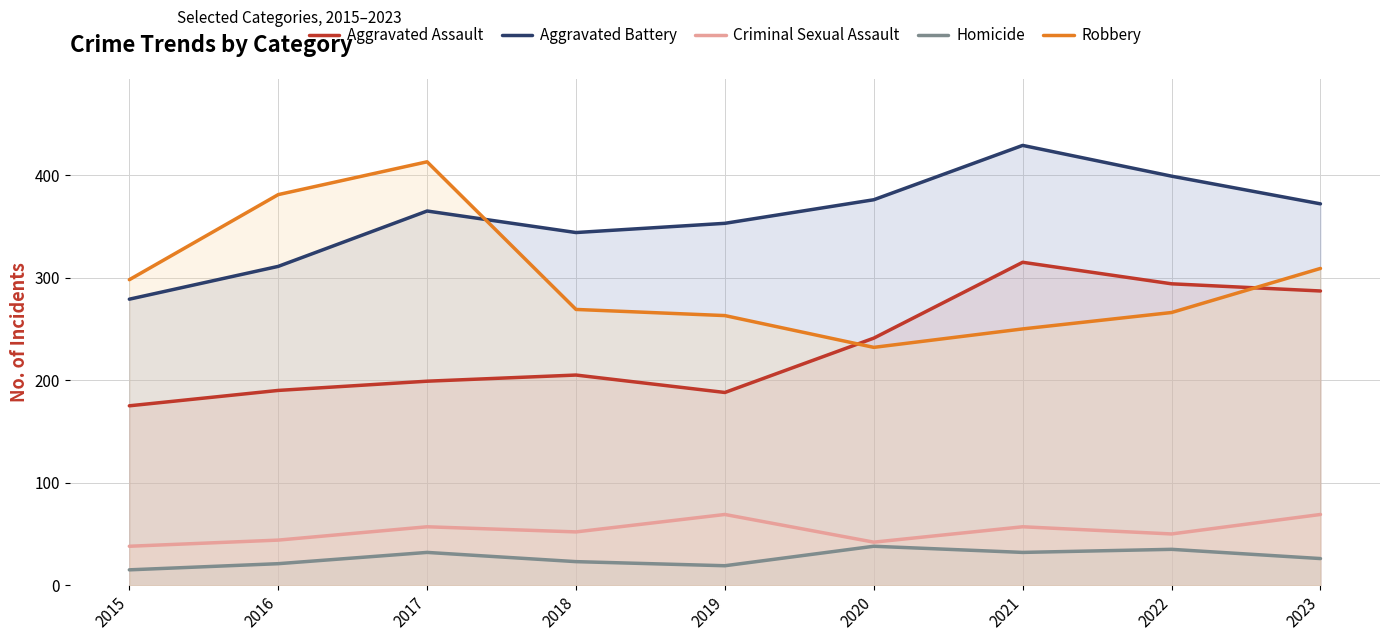

True or false: Criminal Sexual Assault and Aggravated Assault intersect in this chart.

False